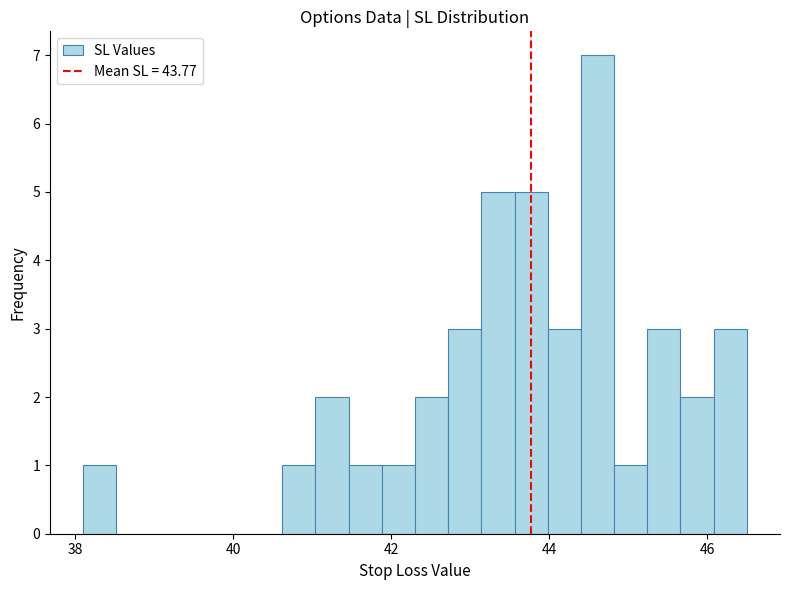

Around what value on the x-axis is the tallest bar? Give the approximate position of its centre, as read against the axis.

44.6